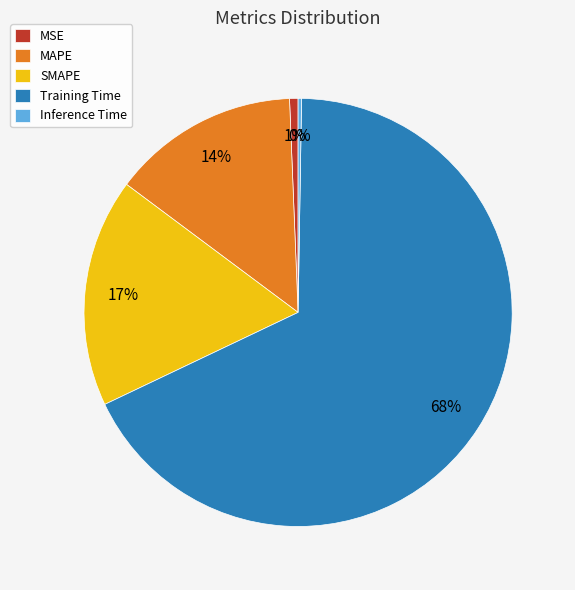

Is it true that MSE is 1% of the pie?

True